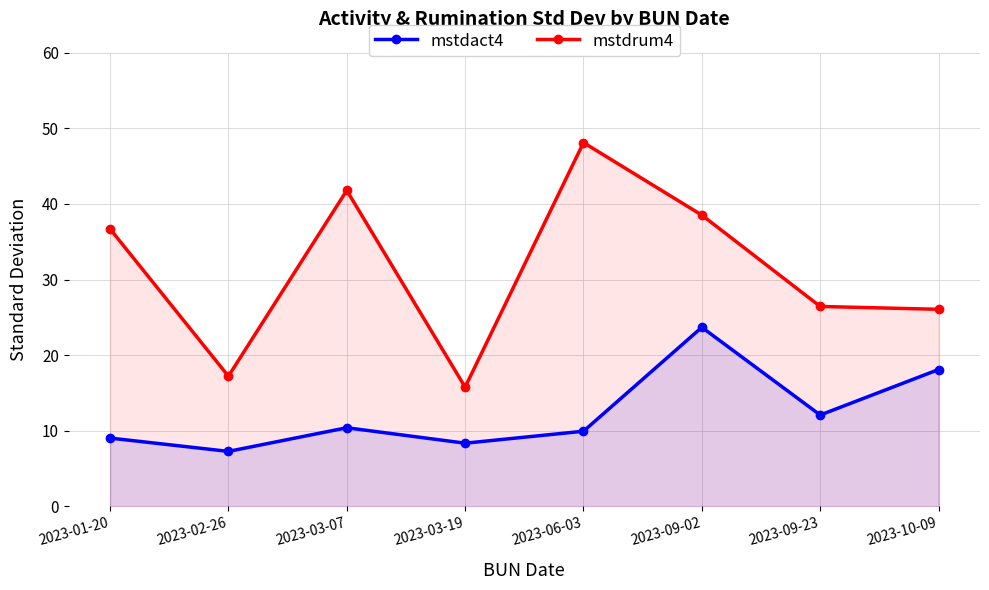

True or false: mstdrum4 and mstdact4 intersect in this chart.

False